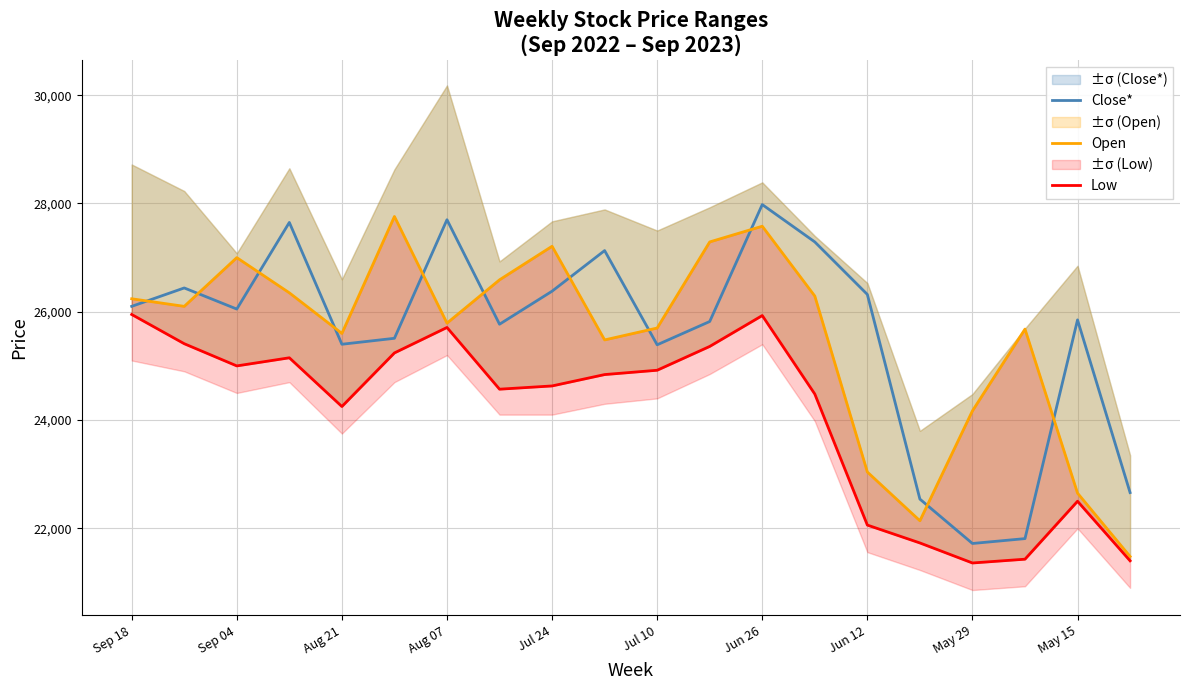

Rank the series by their maximum value, from lowest to highest.

Low, Open, Close*